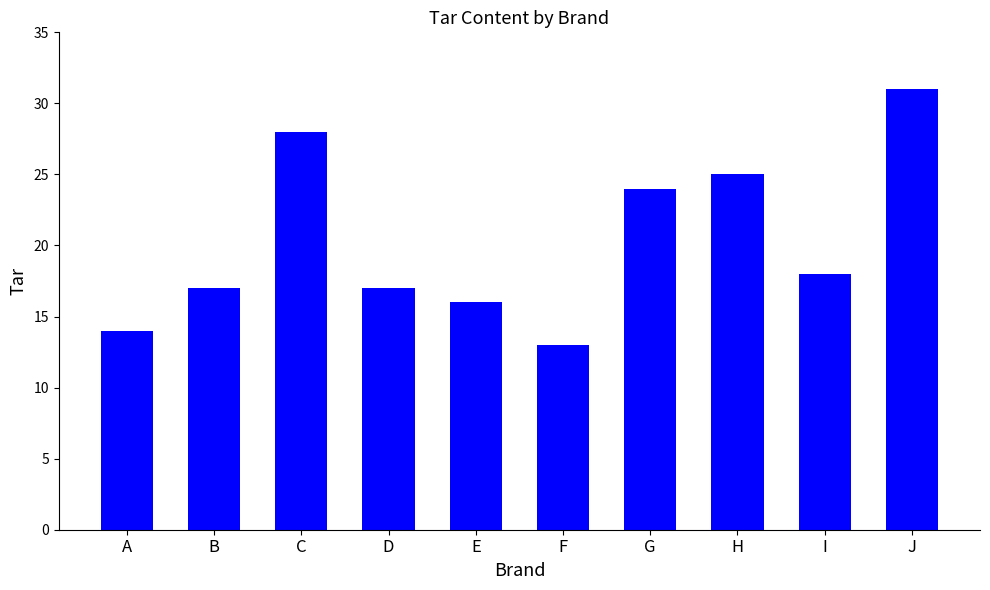

What is the sum of all values?

203